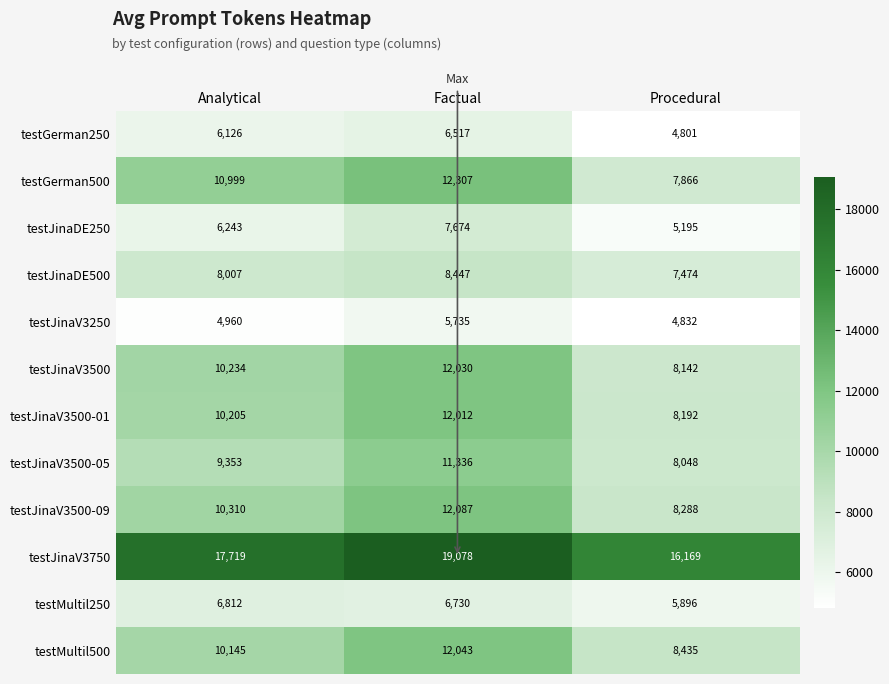

What value does the testJinaDE500 series have at Procedural, to the nearest 50?

7450